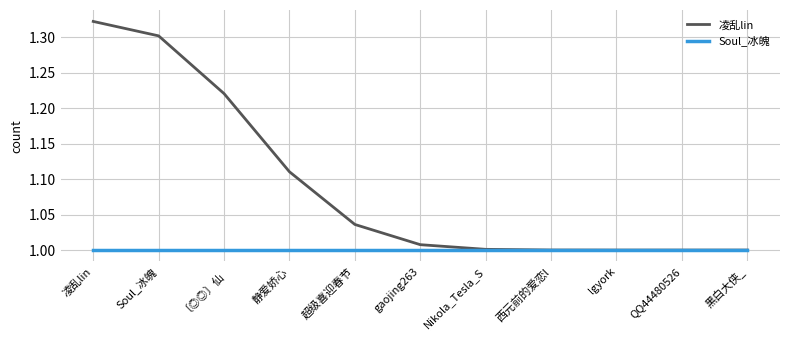

Which series has the widest spread of values?

凌乱lin